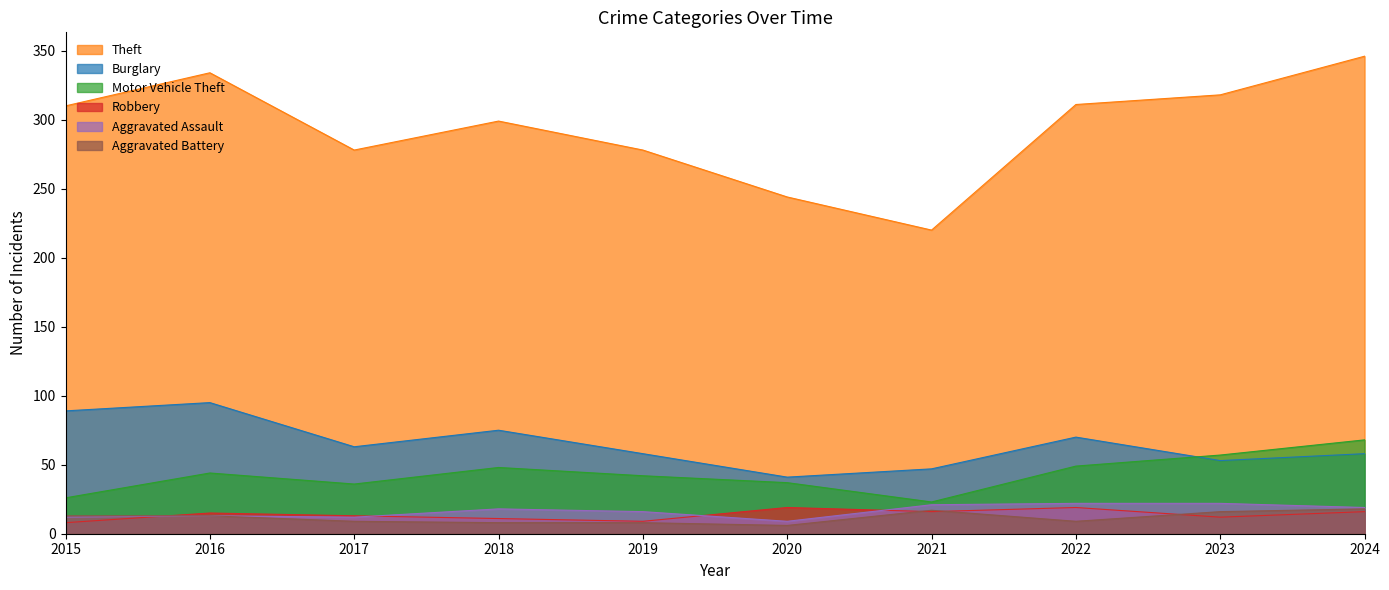

How many data points in Robbery are less than 15?

5